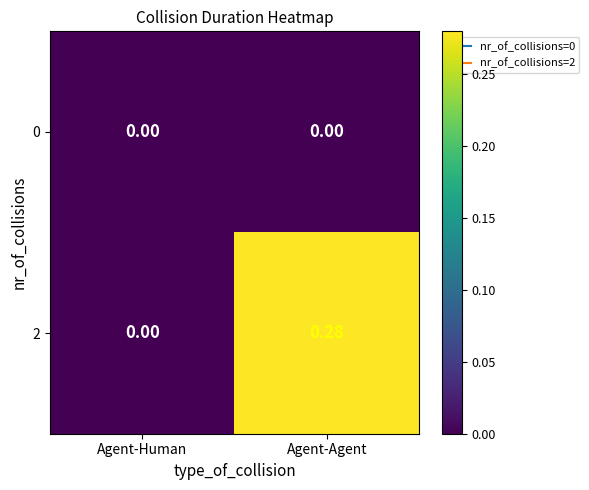

Is the value of 0 at Agent-Agent greater than the value of 2 at Agent-Agent?

No